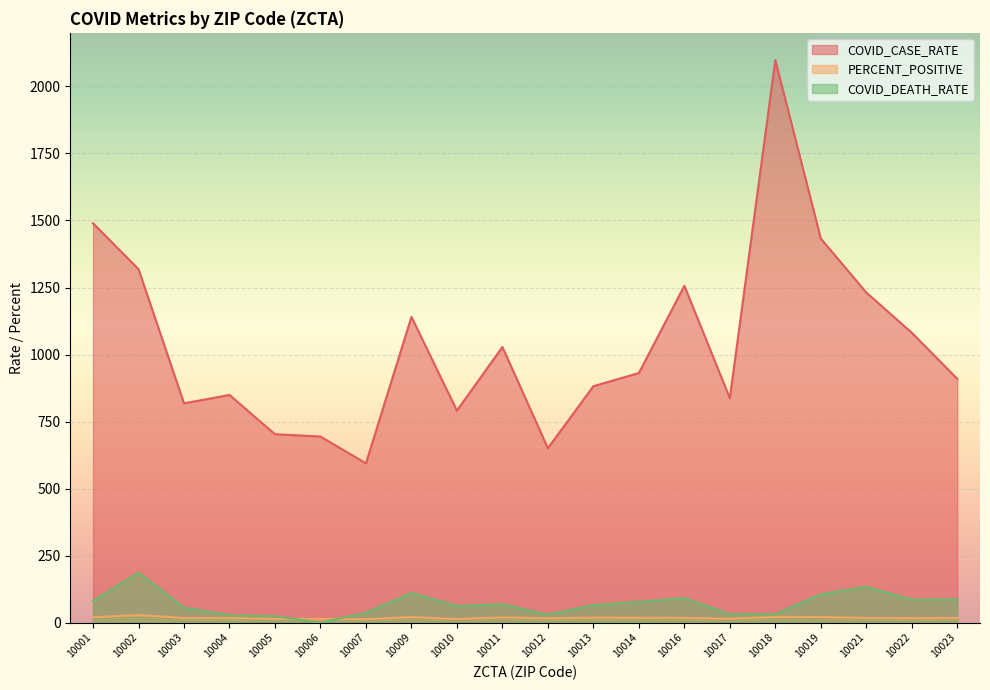

Which label corresponds to the smallest value in the chart?

10006